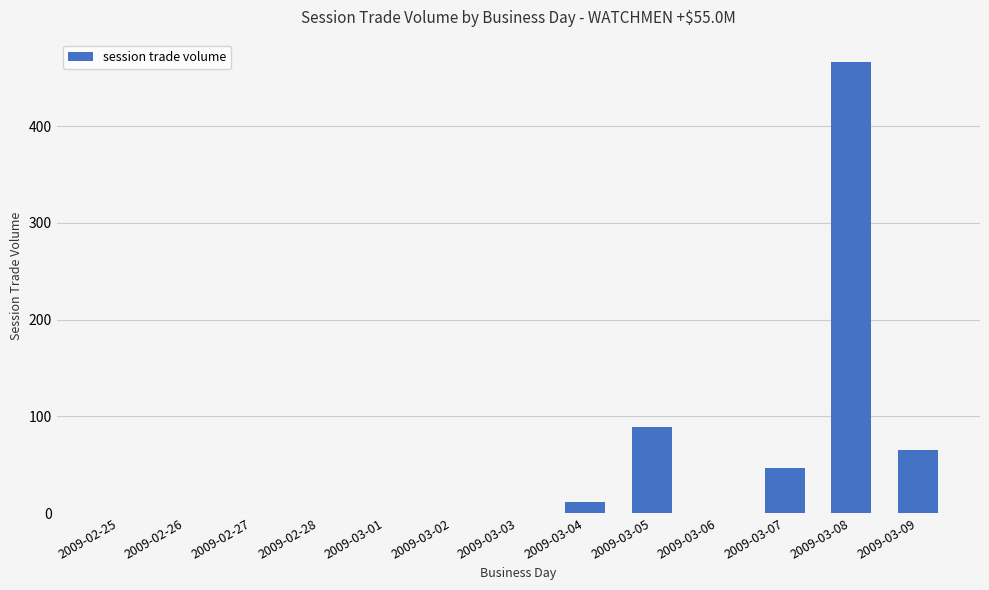

Between 2009-03-07 and 2009-03-08, which is larger?

2009-03-08